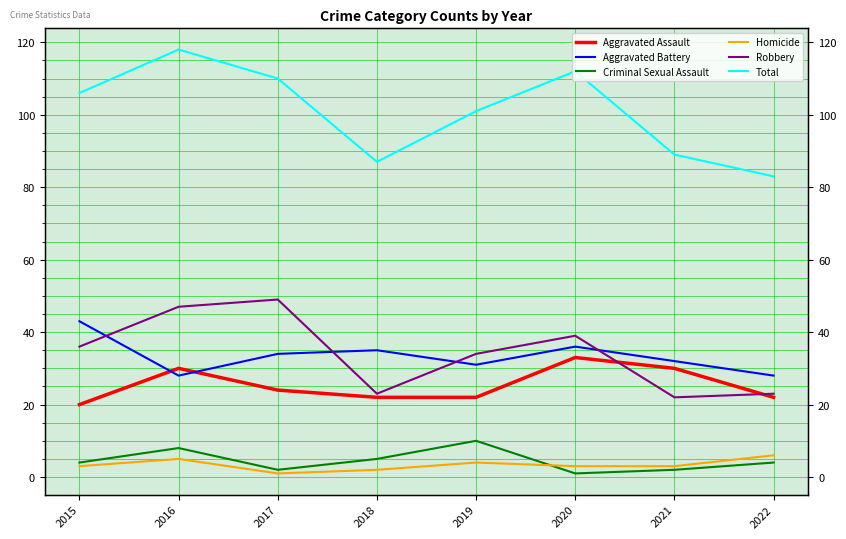

Which series changed the most between 2015 and 2019?

Aggravated Battery